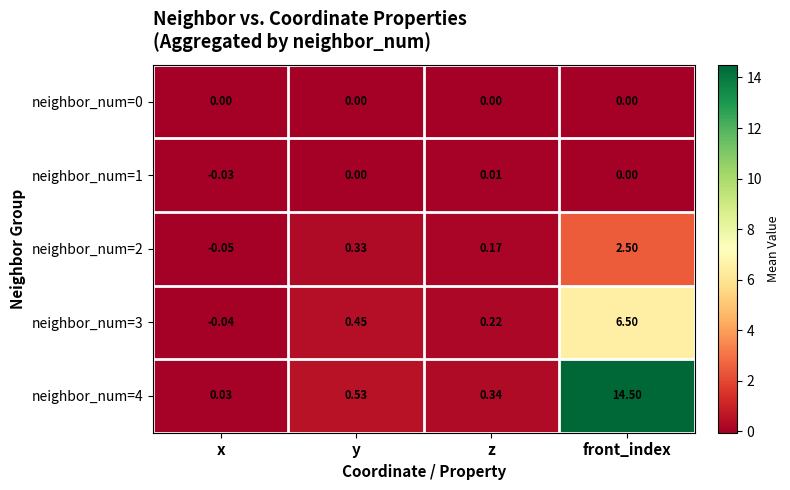

At which label does neighbor_num=4 reach its peak?

front_index